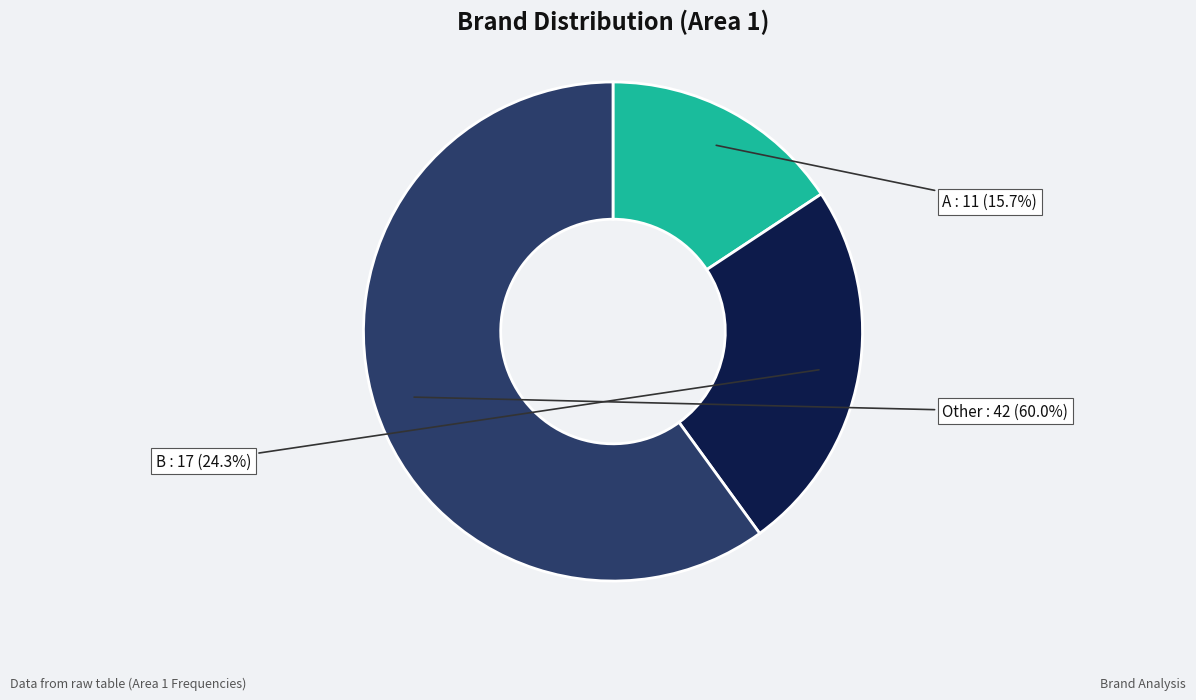

Does A account for over 50% of the chart?

No